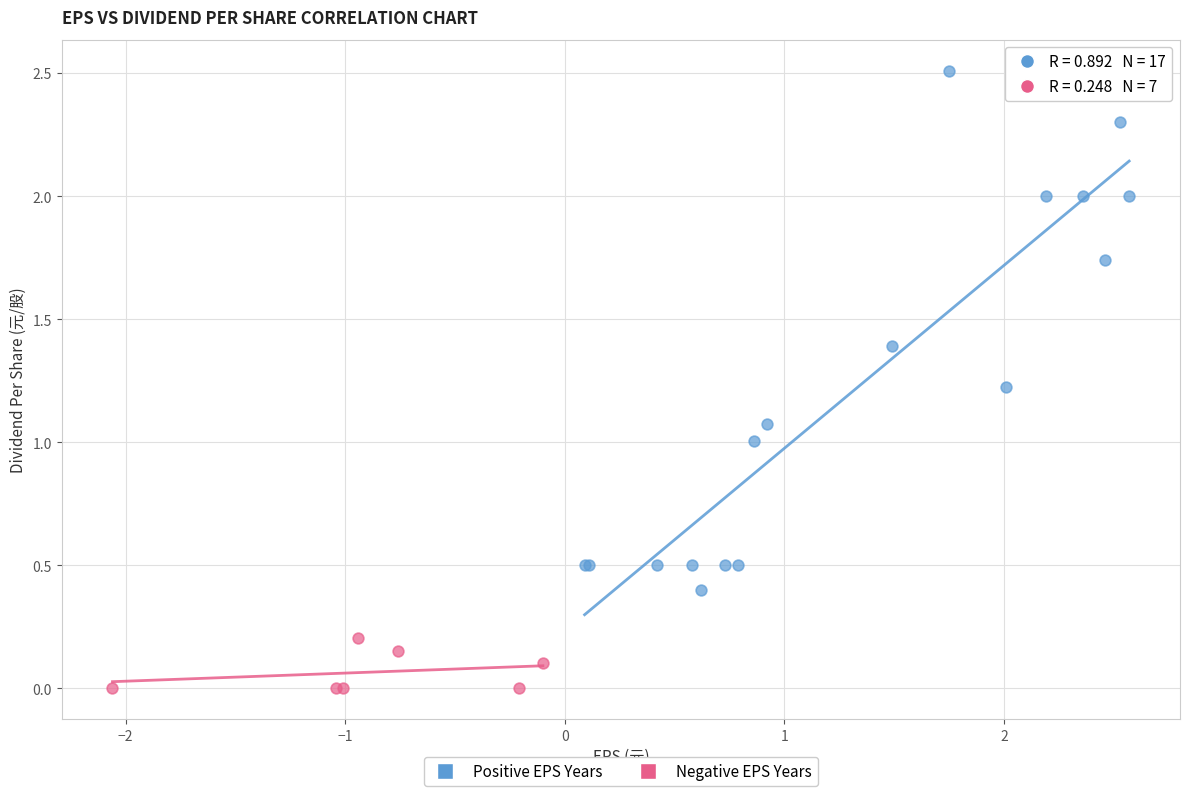

Which series reaches the maximum Y coordinate?

Positive EPS Years